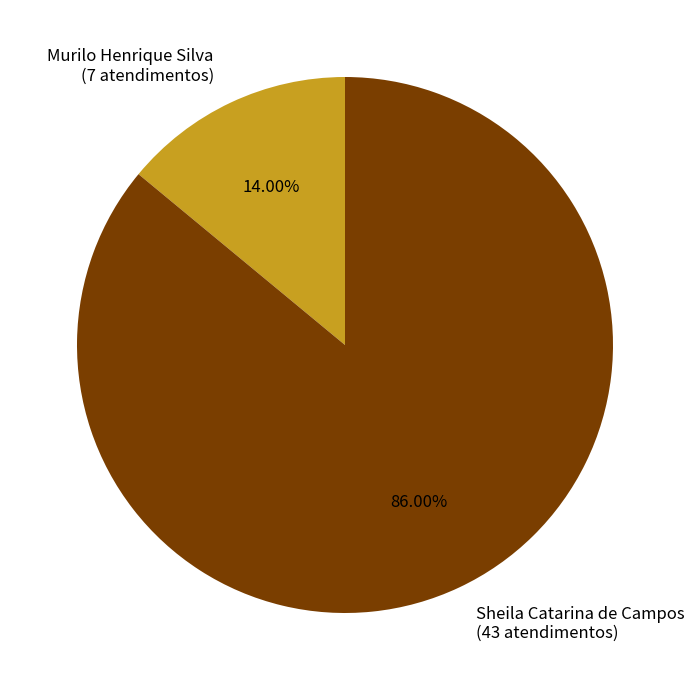

To the nearest percent, what portion does Sheila Catarina de Campos represent?

86%